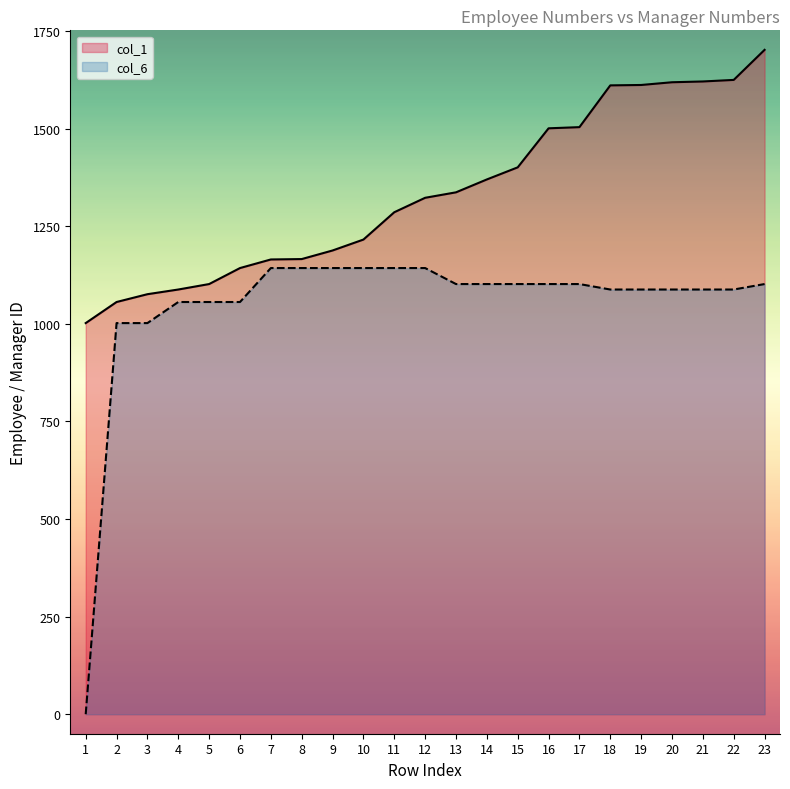

Read the col_1 value at 5, to the nearest 10.

1100